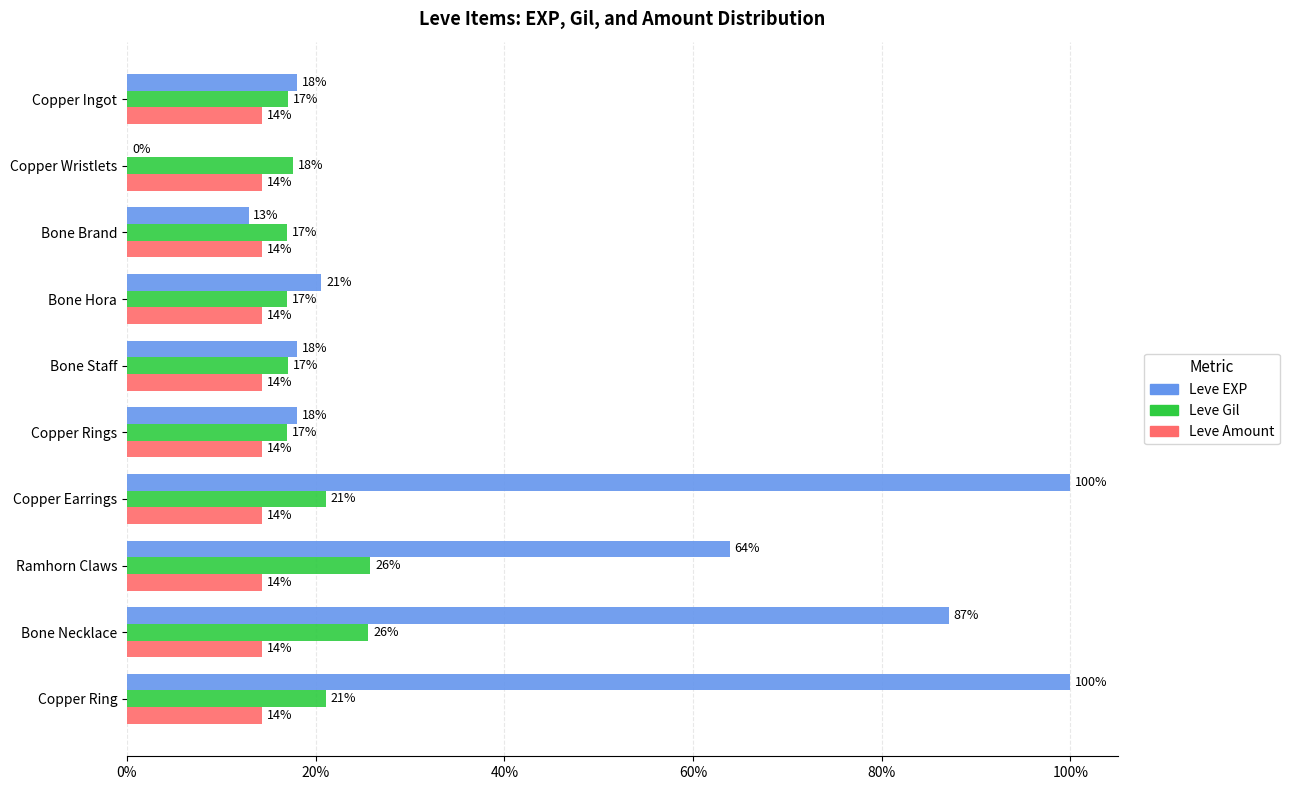

True or false: Leve EXP has a value of 27.6 at Copper Ingot.

False